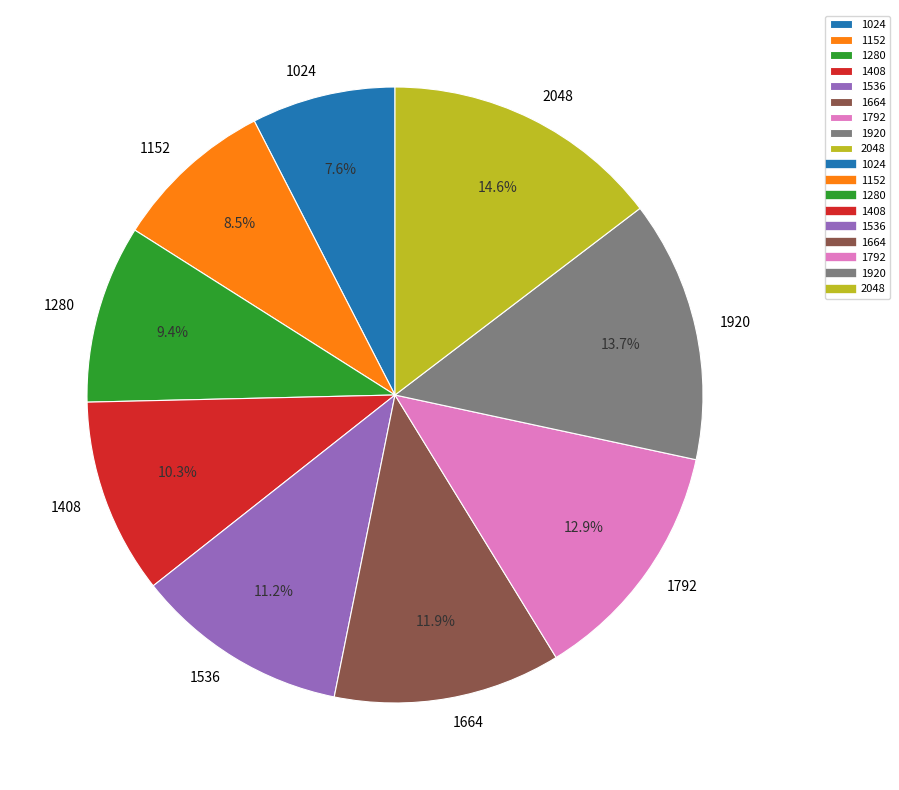

Is there a majority slice in this chart?

No